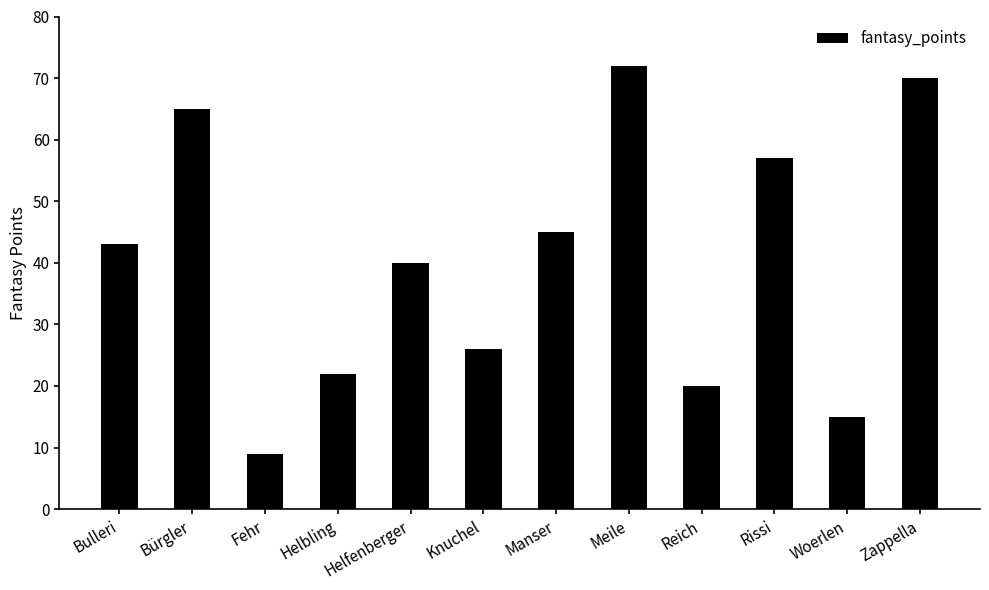

What value does the data have at Helfenberger, to the nearest 10?

40